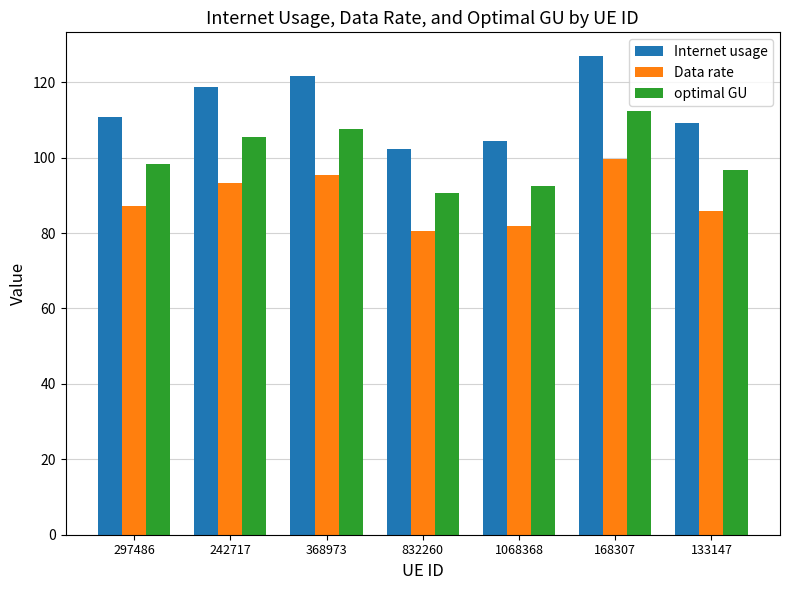

What value does the optimal GU series have at 297486?

98.2